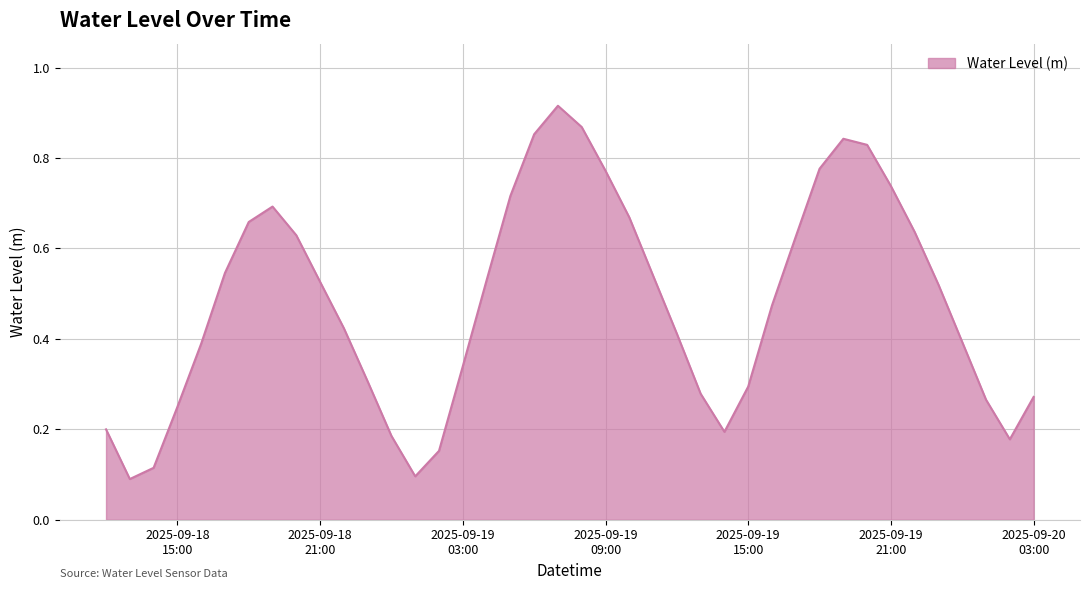

How many lines are shown in the chart?

1